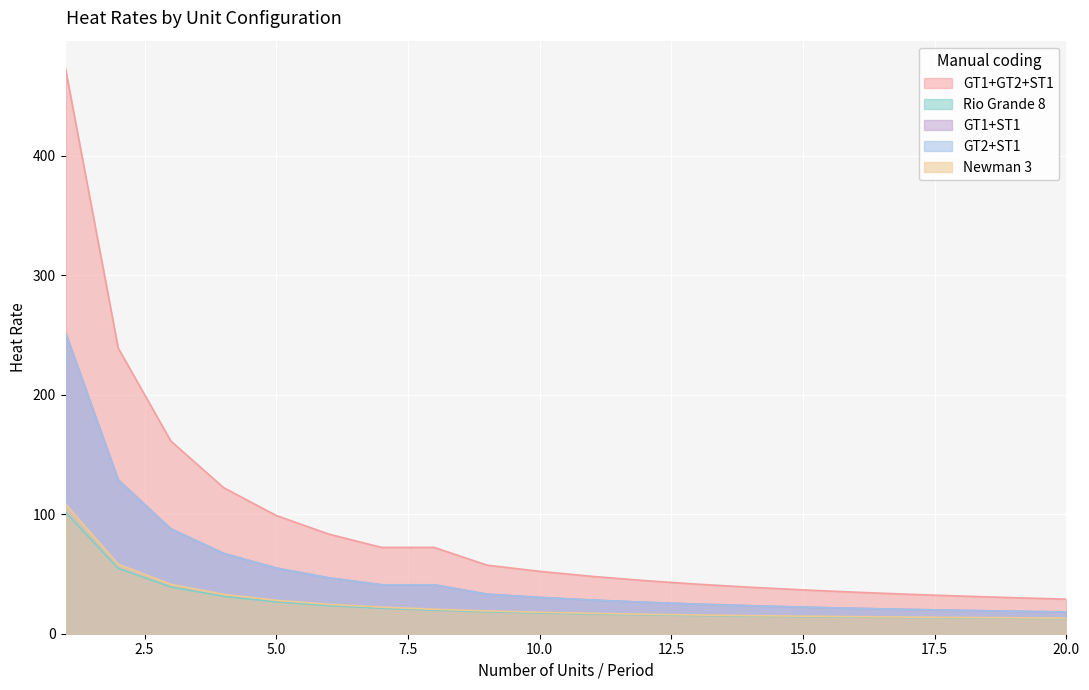

The GT1+ST1 series shows 39.5 at 14. True or false?

False